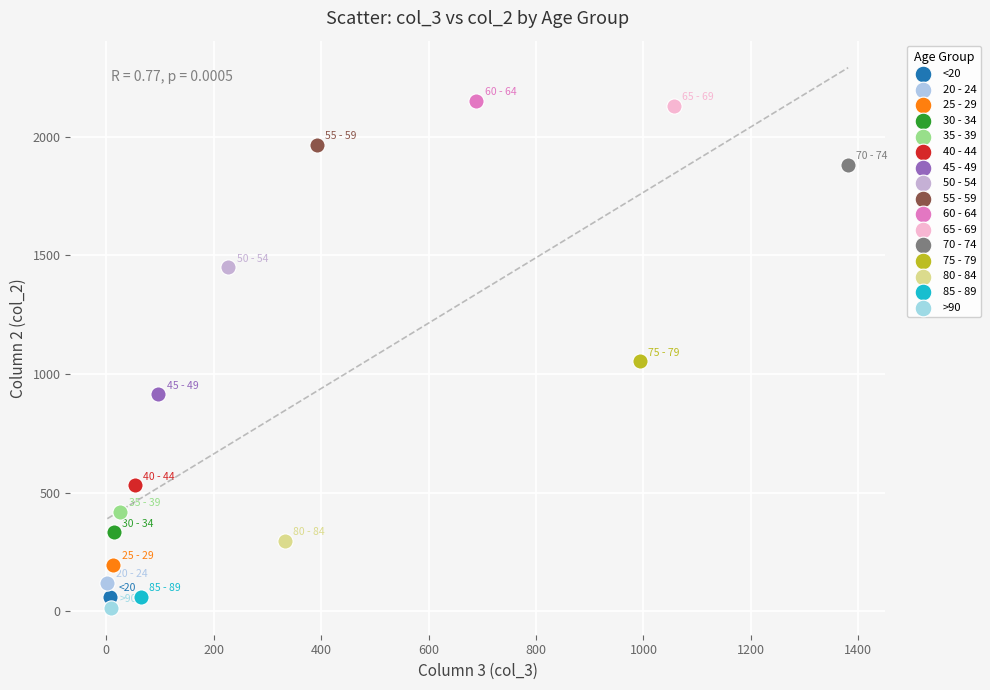

Which series contains the lowest Y value?

>90